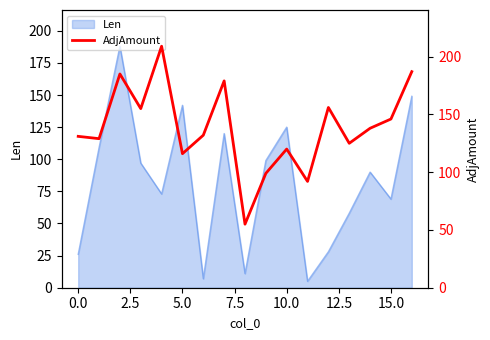

What is the minimum value for Len?

5